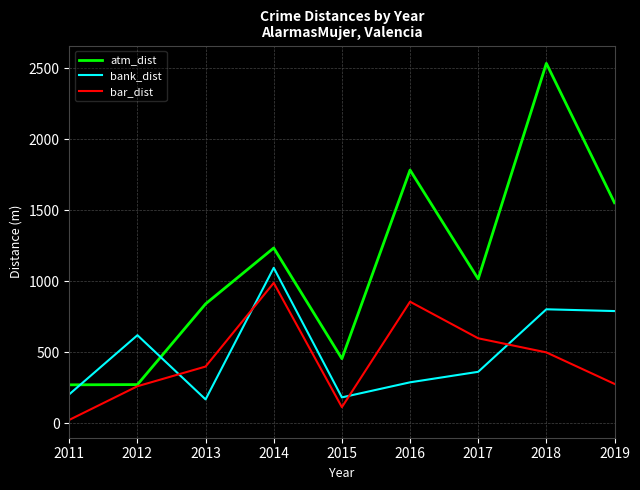

How many lines are shown in the chart?

3